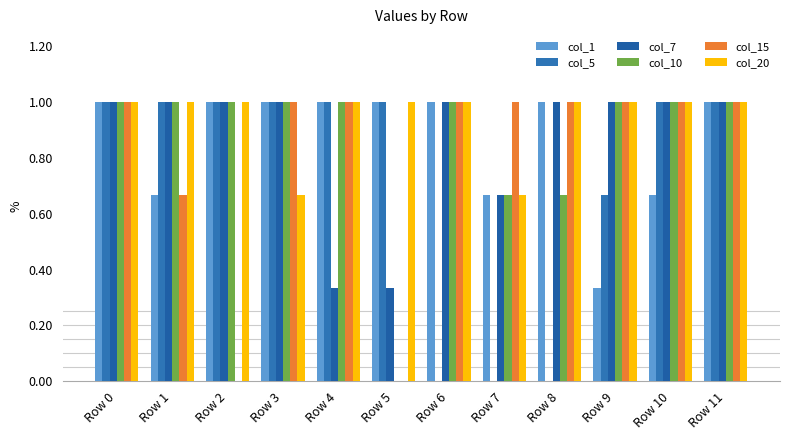

The value of col_10 at Row 9 is 1.6. True or false?

False